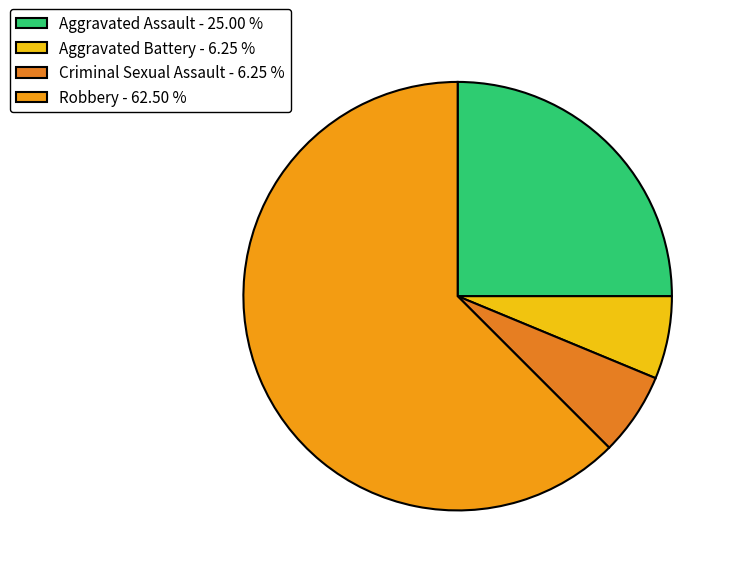

What is the majority slice?

Robbery